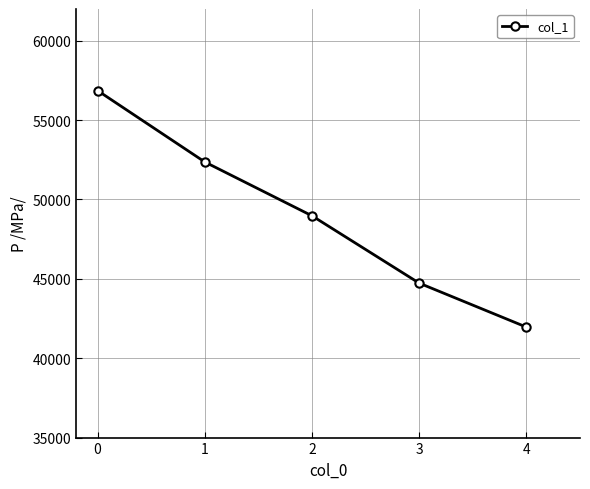

True or false: the data has more than 1 interior local peaks.

False